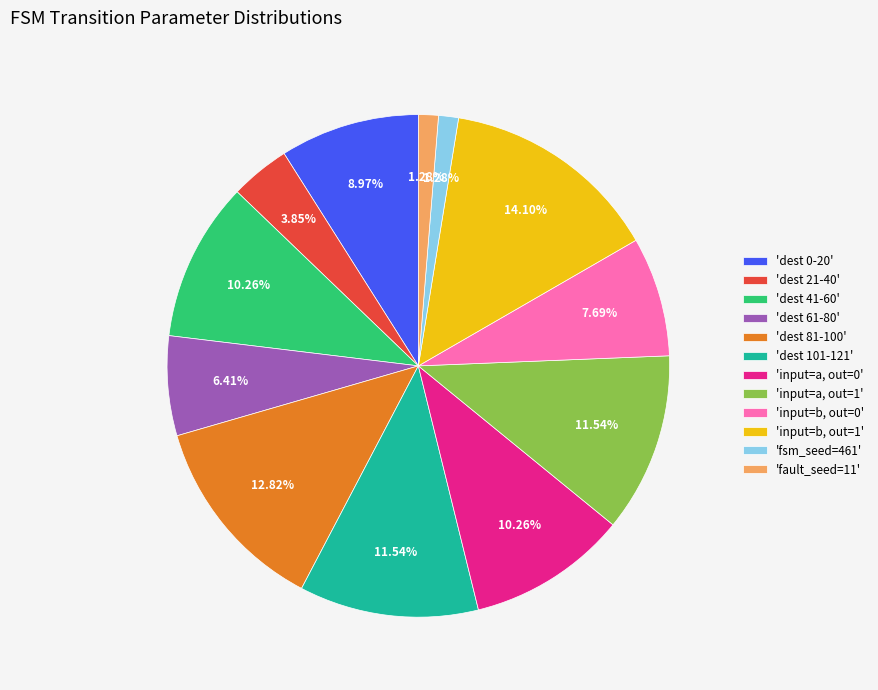

Is there a majority slice in this chart?

No